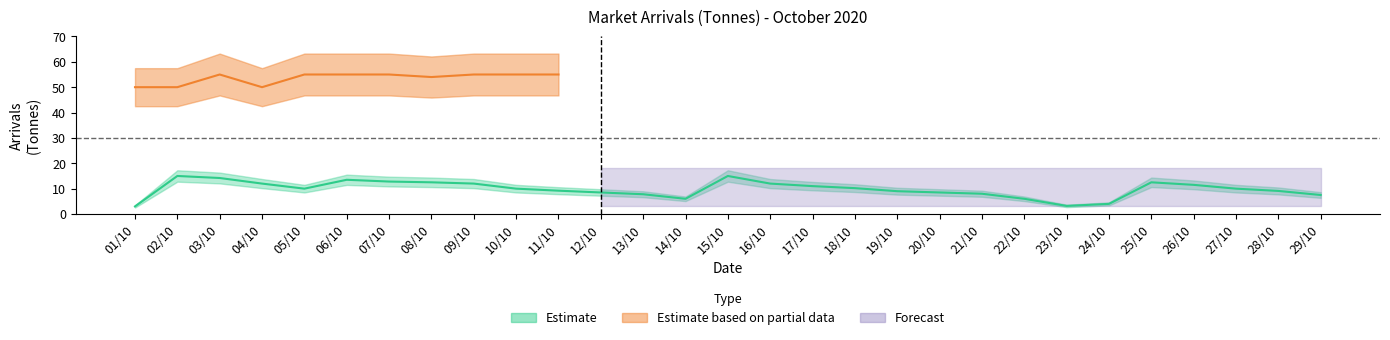

What is the sum of all values?

284.0